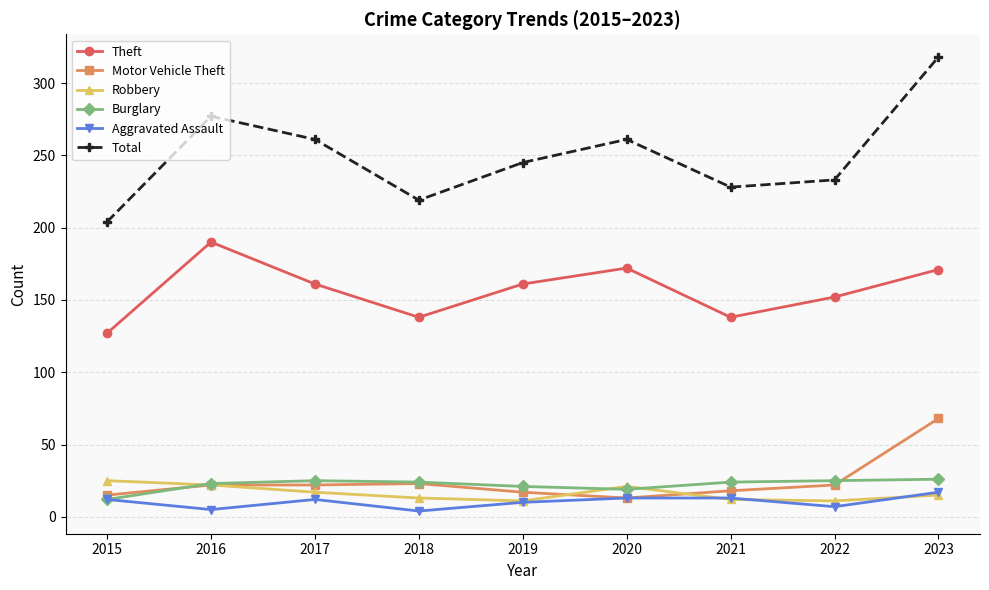

Where is the first local minimum for Aggravated Assault?

2016